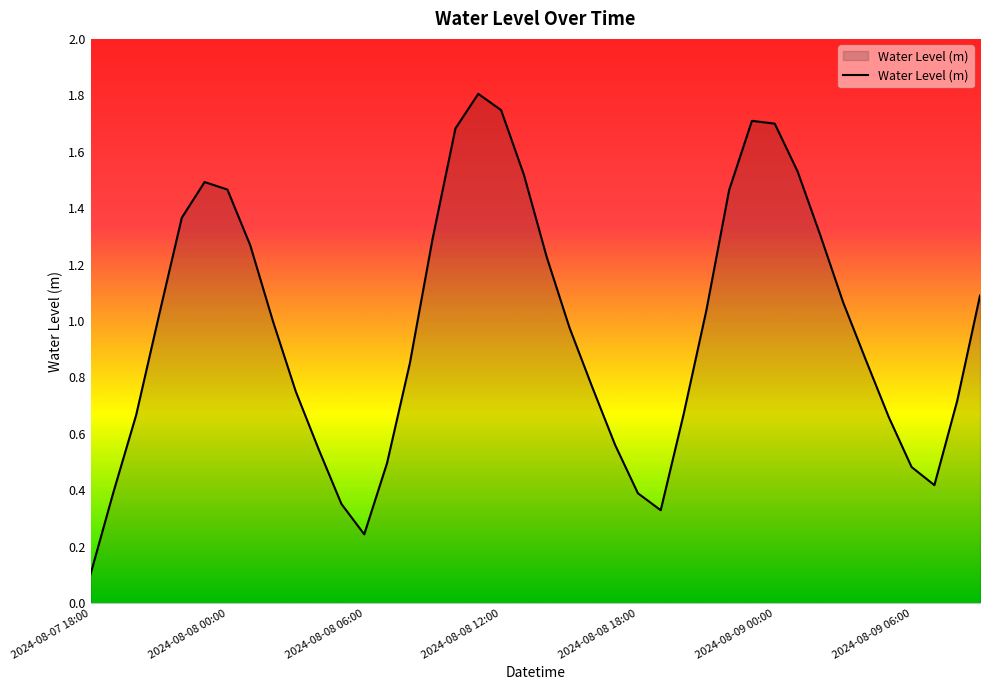

How many interior local valleys (lower than both neighbors) does the data have?

3